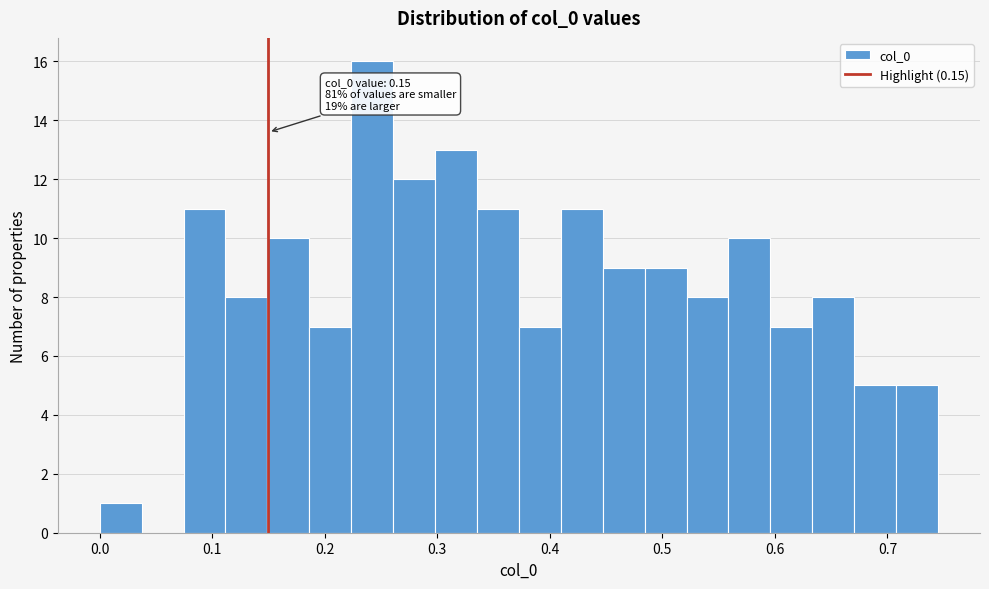

Read against the x-axis, roughly where is the centre of the tallest bar?

0.24